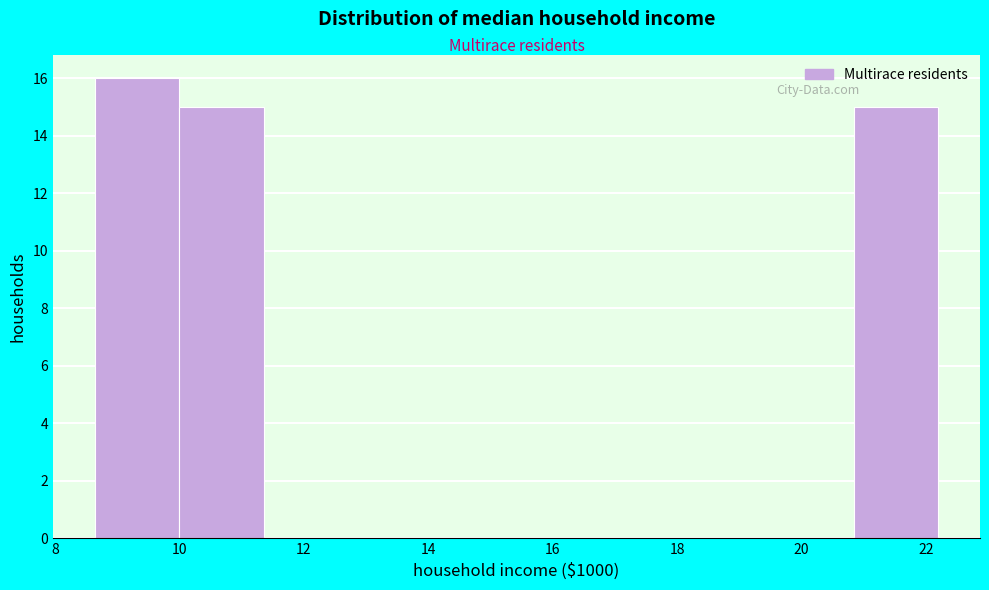

Reading left to right, list every bar in this chart as the range it spans on the x-axis followed by its height. Neither the bar edges nor the heights are printed on the chart, so give them approximately, as read against the axes.

8.6 to 10.0: 16
10.0 to 11.4: 15
11.4 to 12.8: 0
12.8 to 14.0: 0
14.0 to 15.4: 0
15.4 to 16.8: 0
16.8 to 18.2: 0
18.2 to 19.4: 0
19.4 to 20.8: 0
20.8 to 22.2: 15